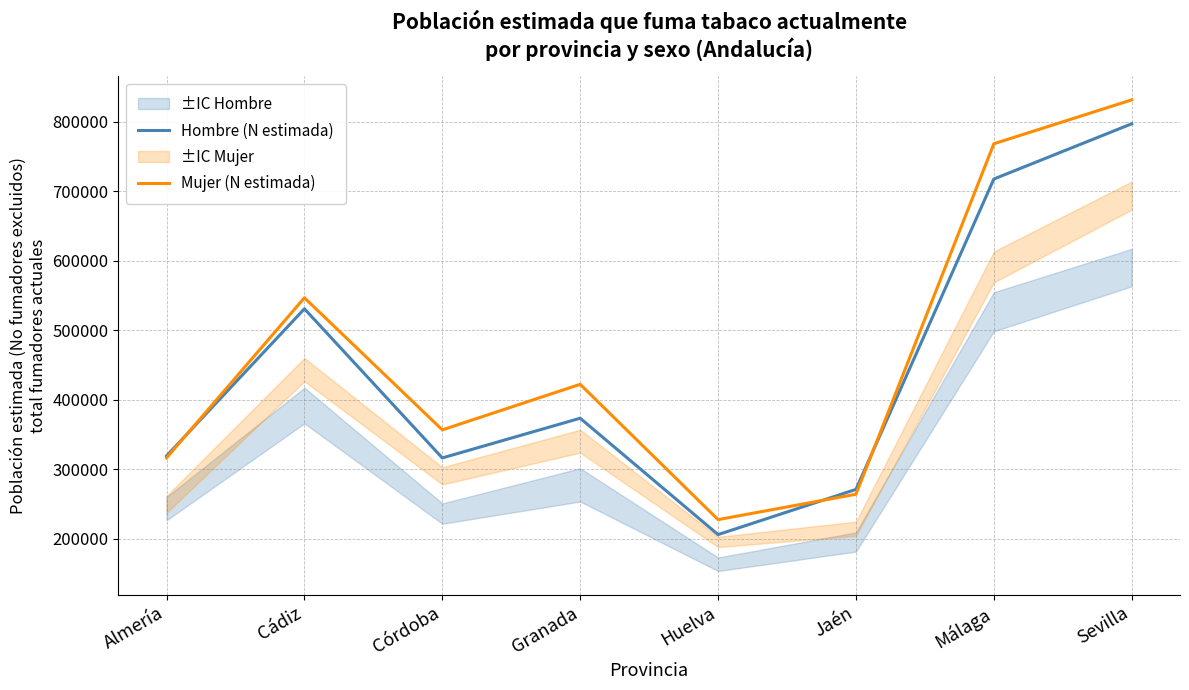

Rank the series by their average value, from lowest to highest.

Hombre (N estimada), Mujer (N estimada)